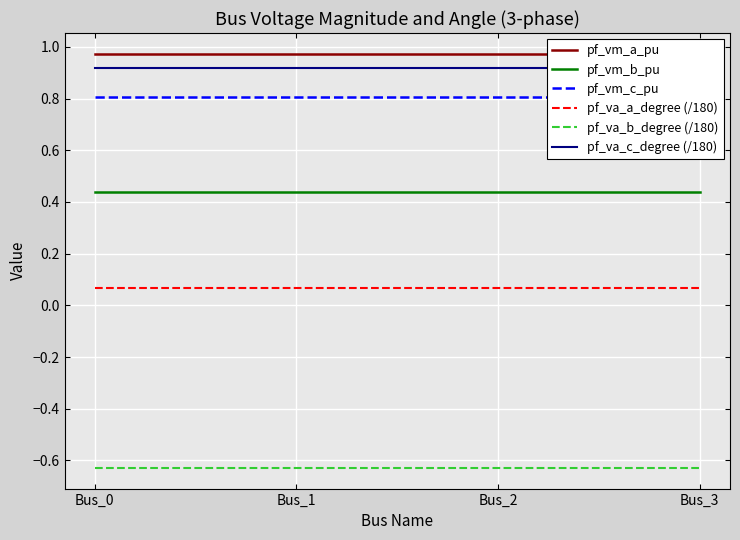

Reading left to right, list all the values displayed in this chart.

pf_vm_a_pu: 1.0	1.0	1.0	1.0
pf_vm_b_pu: 0.4	0.4	0.4	0.4
pf_vm_c_pu: 0.8	0.8	0.8	0.8
pf_va_a_degree (/180): 0.1	0.1	0.1	0.1
pf_va_b_degree (/180): -0.6	-0.6	-0.6	-0.6
pf_va_c_degree (/180): 0.9	0.9	0.9	0.9